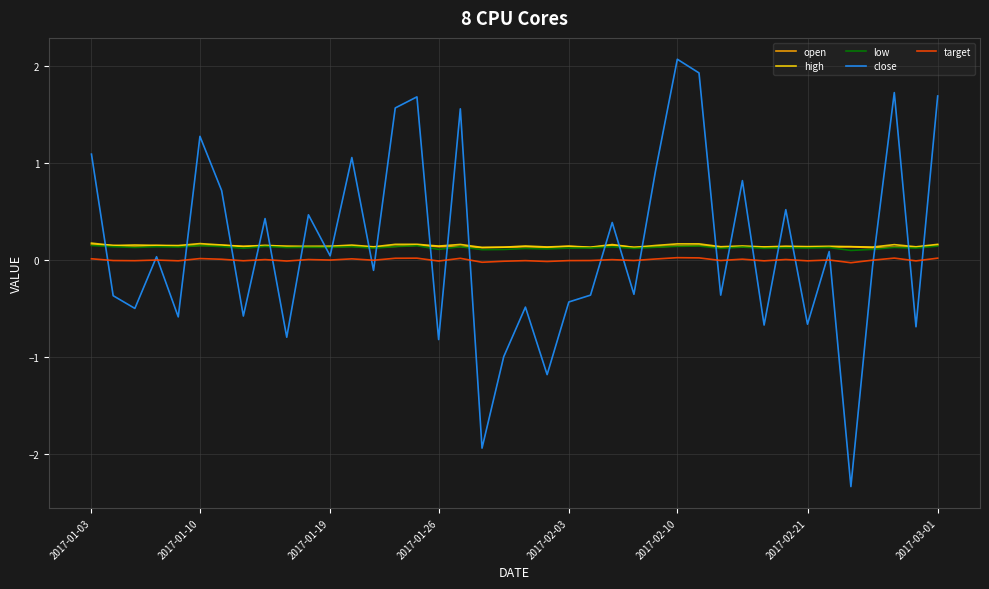

Which series ends up on top after the final intersection of close and high?

close